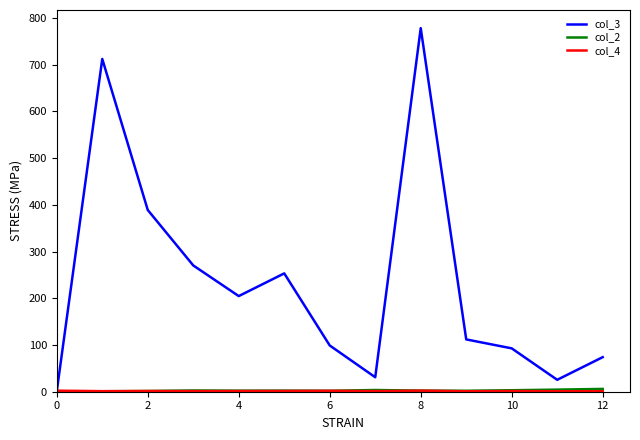

Which series has the largest total across all categories?

col_3